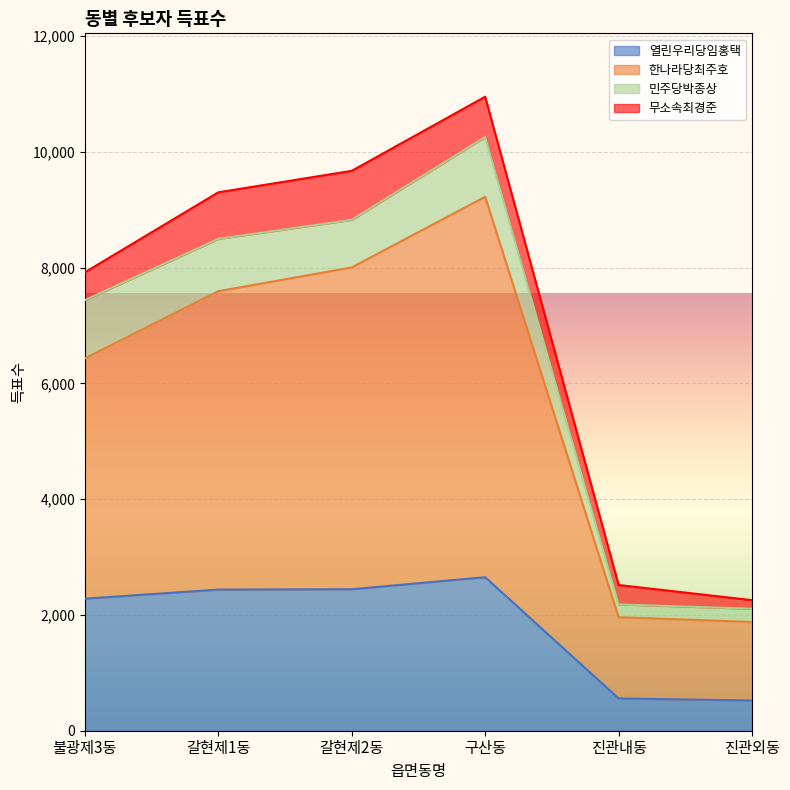

True or false: 열린우리당임홍택 has a value of 2652 at 구산동.

True